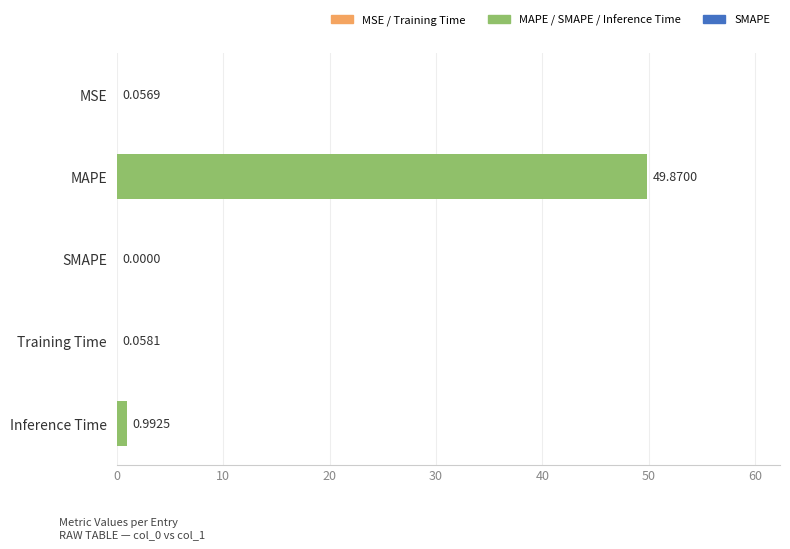

Between Inference Time and Training Time, which is larger?

Inference Time